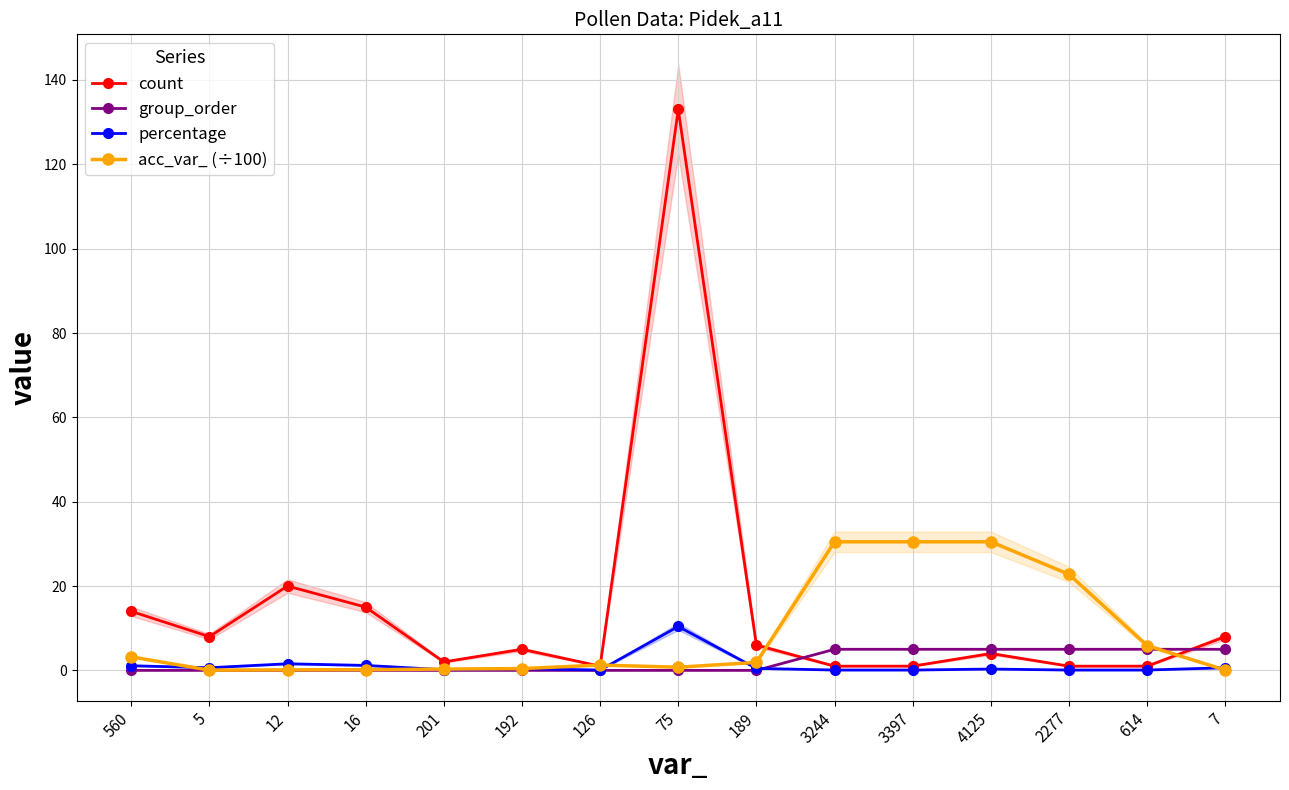

Is it true that group_order equals 7.1 at 3244?

False